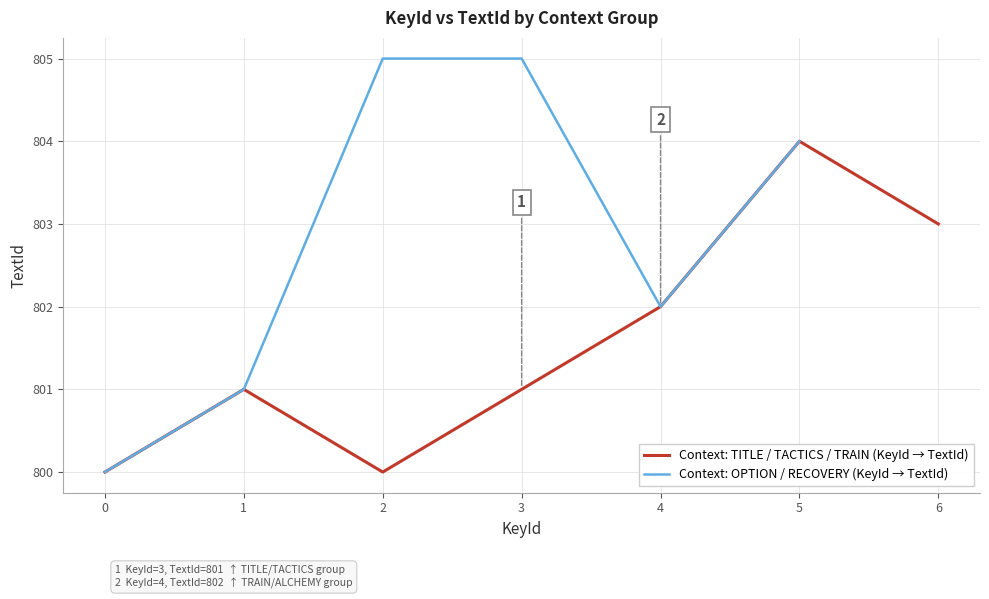

Is it true that Context: TITLE / TACTICS / TRAIN (KeyId → TextId) equals 259 at 6?

False